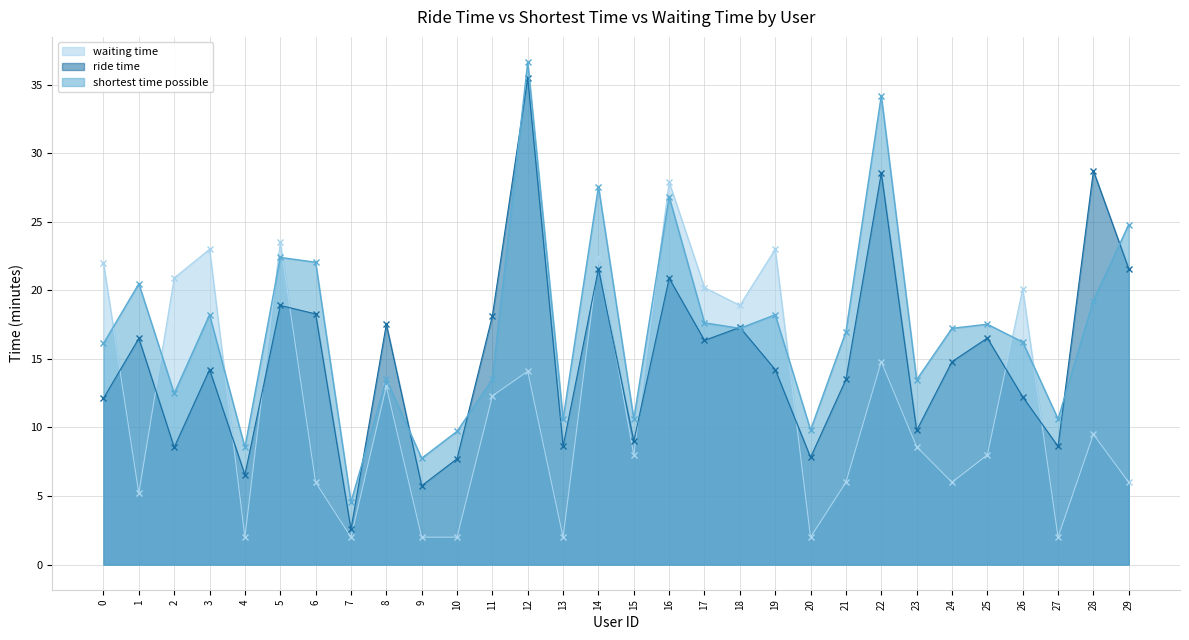

Which series has the largest range (max minus min)?

ride time